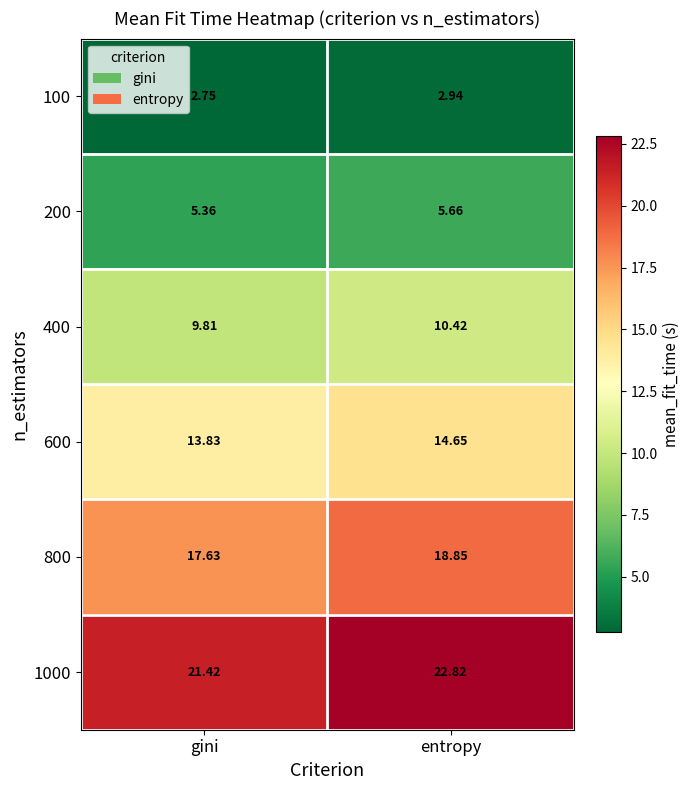

At which label does 200 reach its peak?

entropy